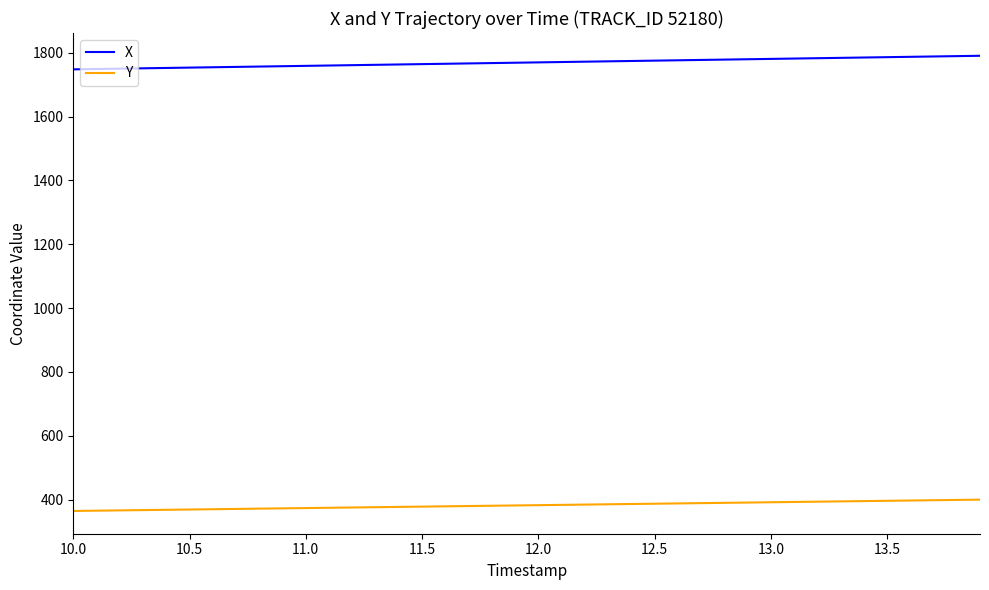

Rank the series by their maximum value, from highest to lowest.

X, Y